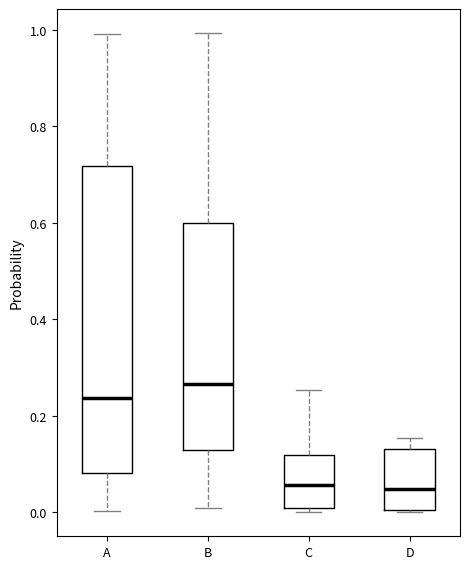

Reading left to right, read every box against the y-axis: the position of its median line, the range the box covers, and the ends of its whiskers. The values are not printed on the chart, so give them approximately, as read against the axis.

A: median 0.24, box 0.08 to 0.72, whiskers 0.00 to 0.98
B: median 0.26, box 0.12 to 0.60, whiskers 0.00 to 1.00
C: median 0.06, box 0.00 to 0.12, whiskers 0.00 (just below the box's lower edge) to 0.26
D: median 0.04, box 0.00 to 0.14, whiskers 0.00 to 0.16